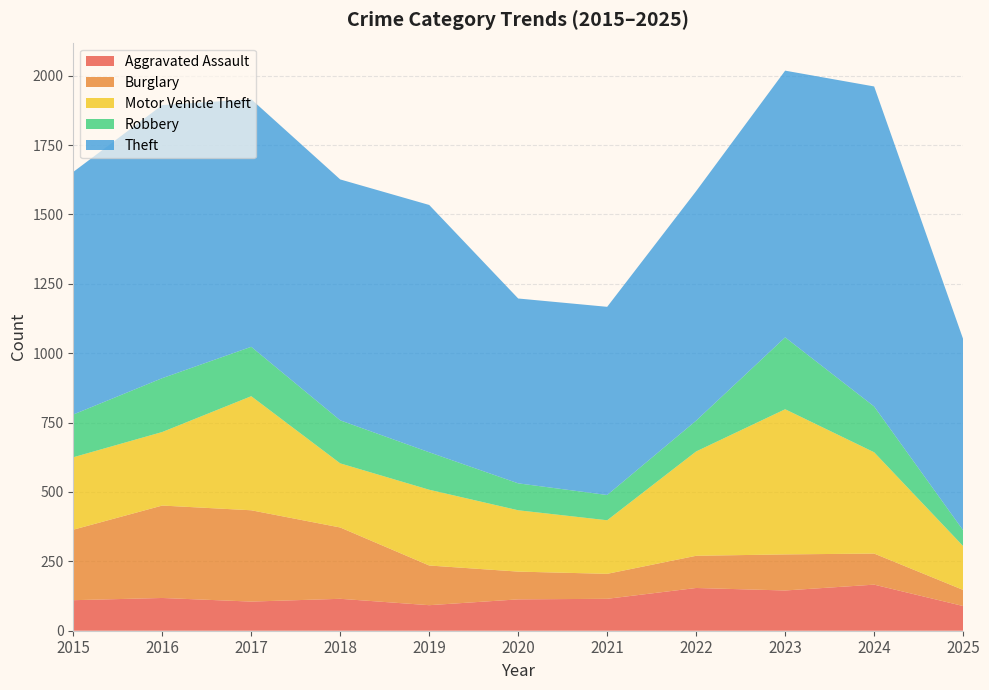

Reading left to right, extract all data points from this chart.

Aggravated Assault: 2015=110	2016=118	2017=105	2018=115	2019=92	2020=113	2021=115	2022=154	2023=145	2024=166	2025=89
Burglary: 2015=254	2016=333	2017=329	2018=257	2019=143	2020=100	2021=90	2022=116	2023=130	2024=112	2025=58
Motor Vehicle Theft: 2015=261	2016=265	2017=411	2018=231	2019=273	2020=221	2021=193	2022=376	2023=523	2024=365	2025=158
Robbery: 2015=154	2016=194	2017=178	2018=155	2019=135	2020=97	2021=91	2022=111	2023=259	2024=165	2025=57
Theft: 2015=874	2016=984	2017=892	2018=868	2019=891	2020=666	2021=678	2022=827	2023=961	2024=1153	2025=689